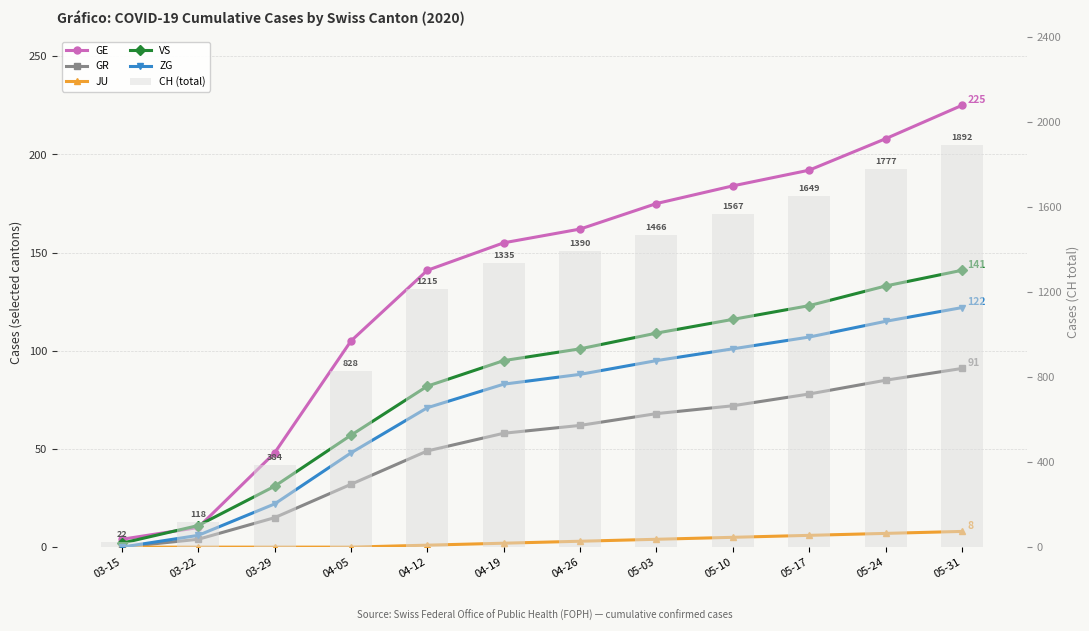

At 05-24, list the series in order from largest to smallest.

CH (total), GE, VS, ZG, GR, JU